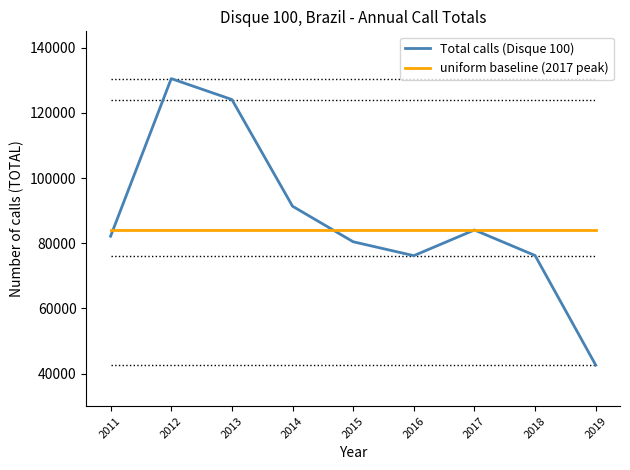

Is it true that uniform baseline (2017 peak) equals 46946 at 2014?

False